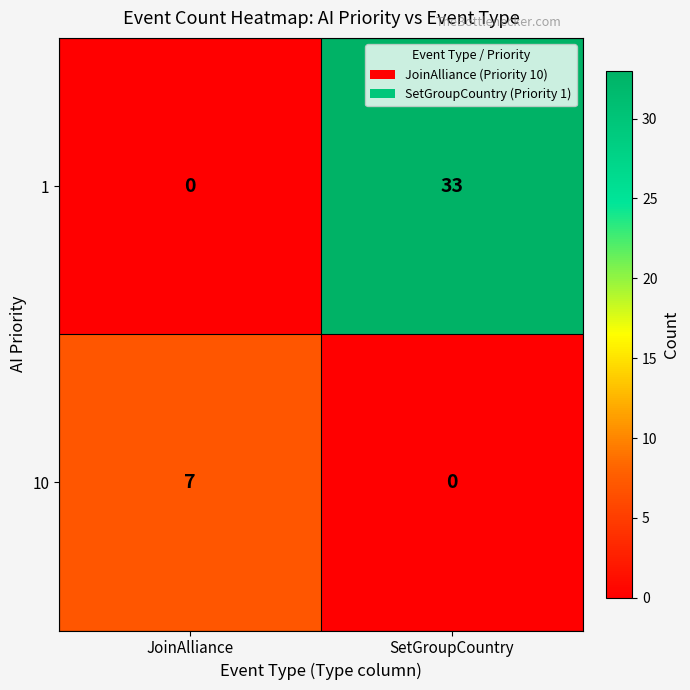

Which series has the widest spread of values?

1